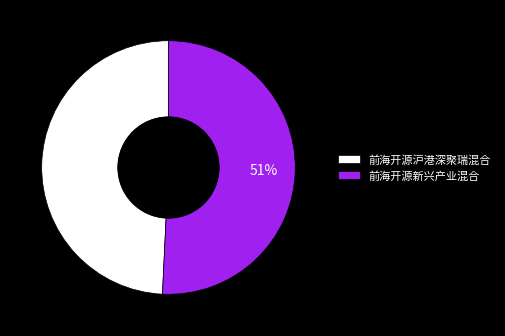

Which category has the smallest portion of the pie?

前海开源沪港深聚瑞混合